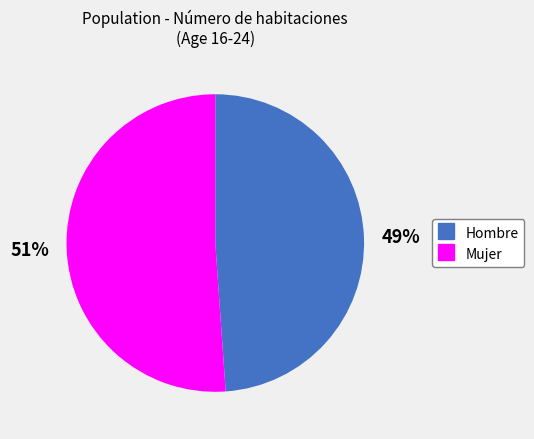

Approximately how many times larger is the value at Hombre compared to Mujer?

1.0